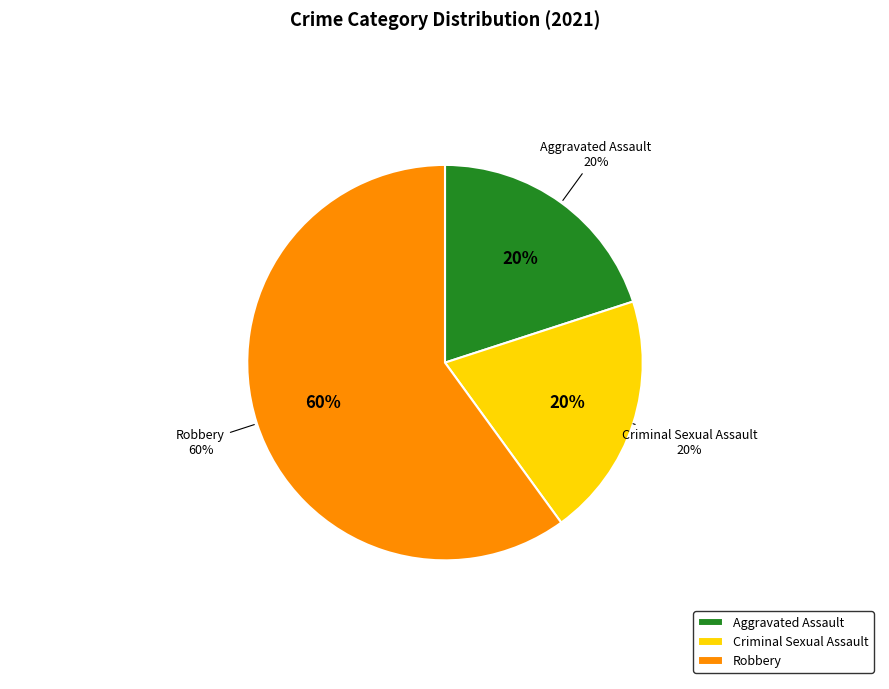

Do Robbery and Criminal Sexual Assault together represent more than half of the pie?

Yes